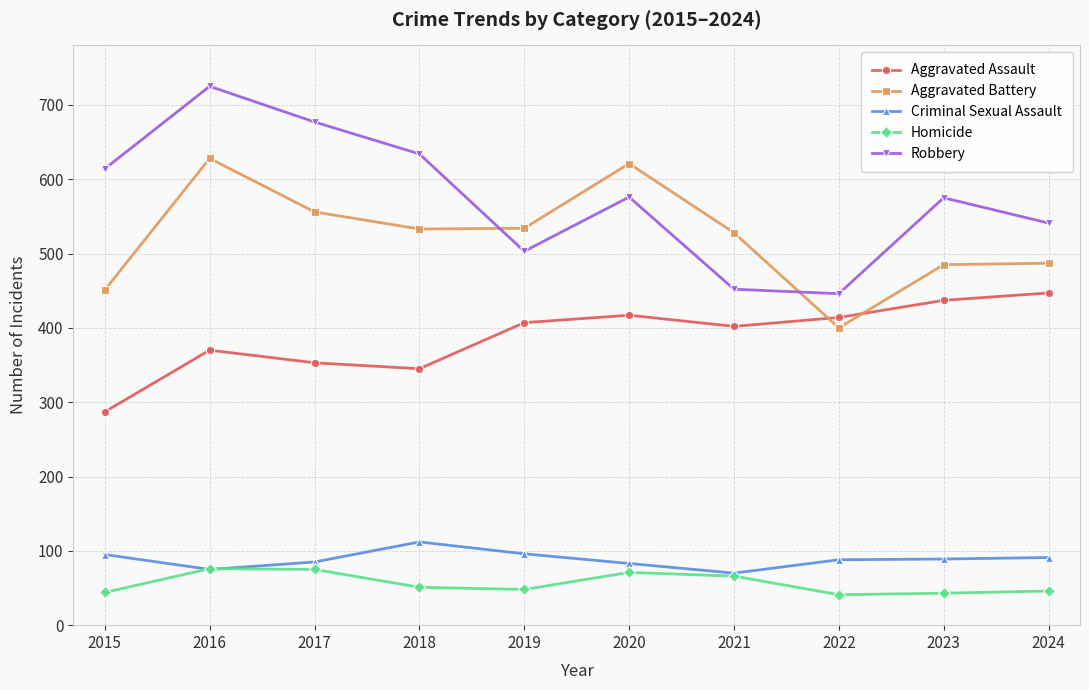

Which category has the highest value across all series?

2016